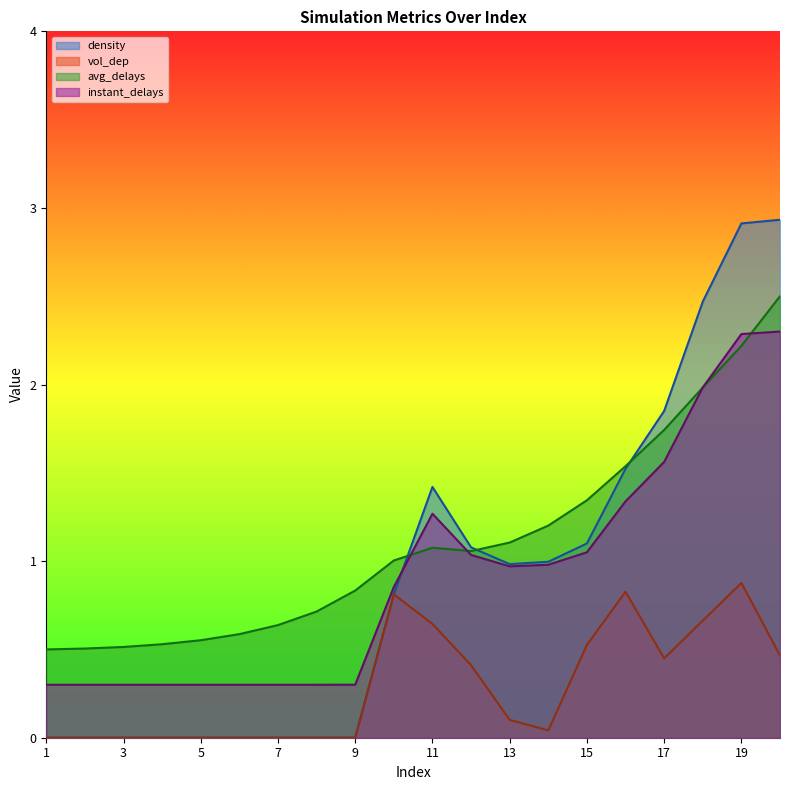

What are all the series names shown in the legend?

density, vol_dep, avg_delays, instant_delays